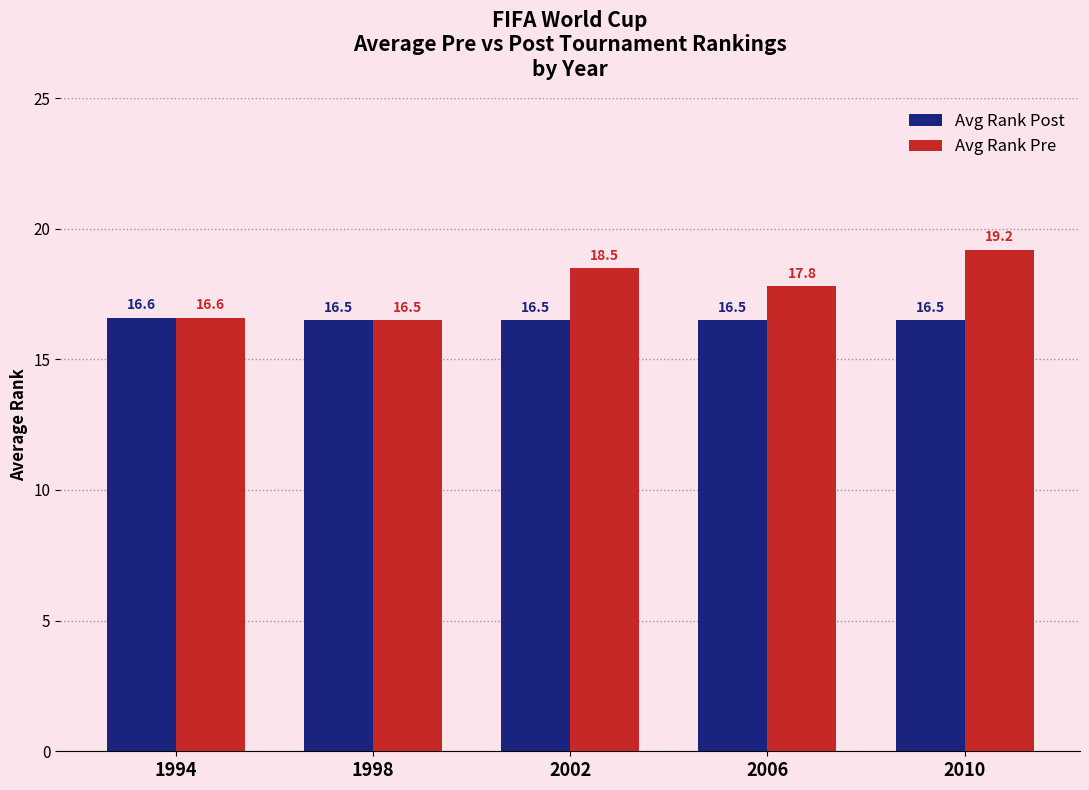

True or false: Avg Rank Post has a value of 16.5 at 2006.

True